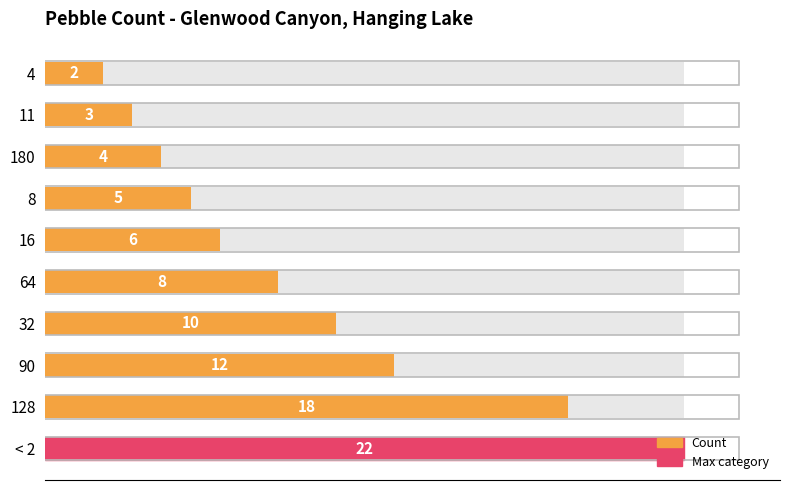

What is the difference between the maximum and second lowest values?

19